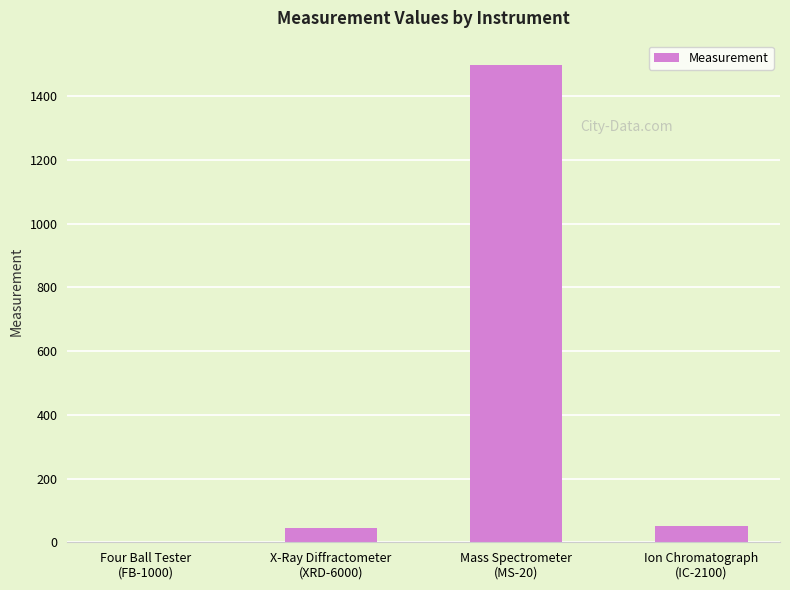

What is the maximum value shown in the chart?

1500.0